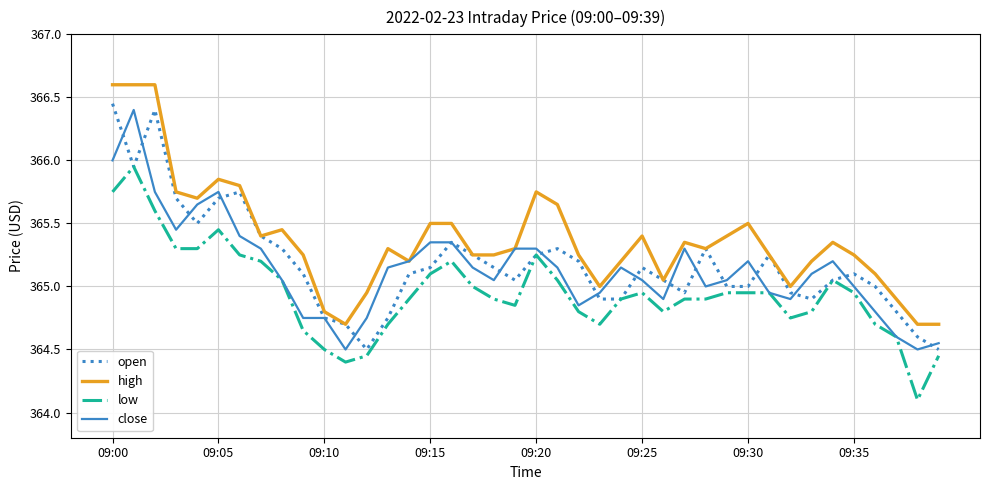

What is the difference between the second highest and minimum values in the close series?

1.5